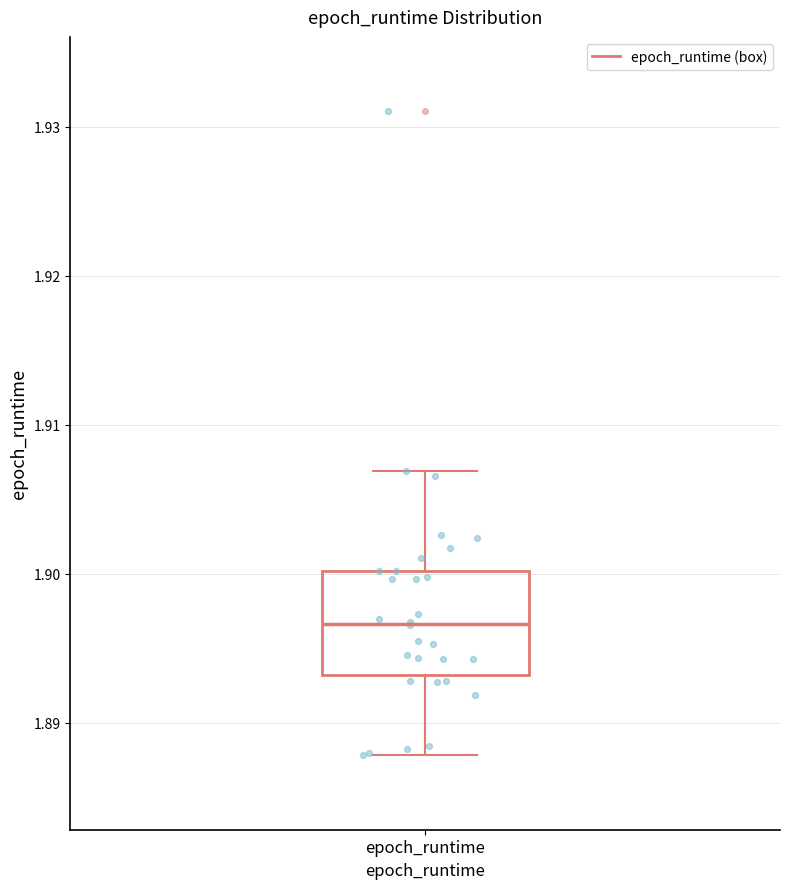

Read this box plot against the y-axis: the position of the median line, the range covered by the box, and the ends of both whiskers. The values are not printed on the chart, so give them approximately, as read against the axis.

median 1.897, box 1.893 to 1.900, whiskers 1.888 to 1.907